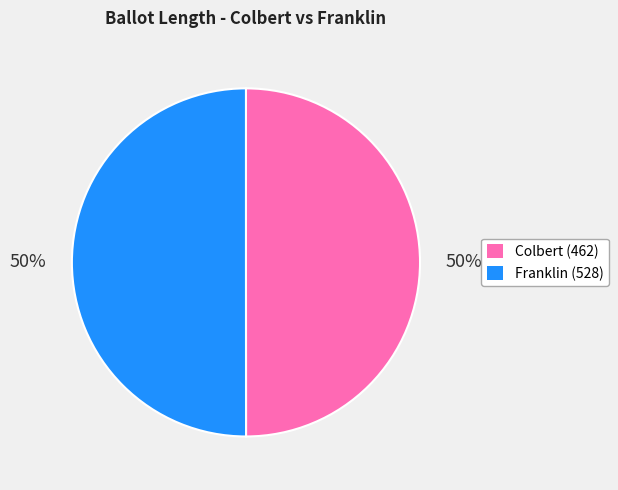

True or false: Franklin (528) accounts for 64% of the total.

False